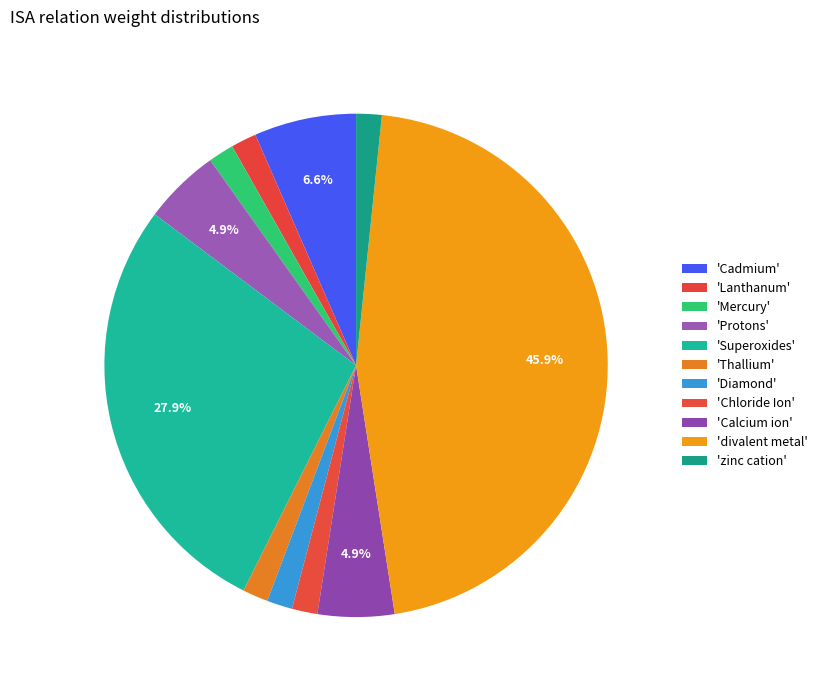

How many slices are in this pie chart?

11